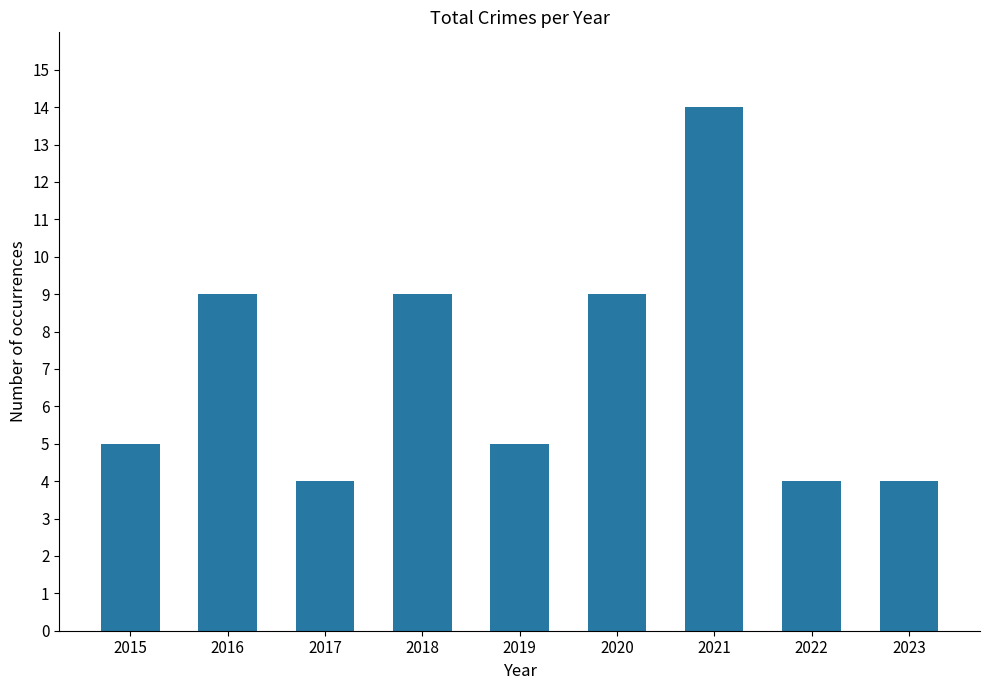

What is the average value?

7